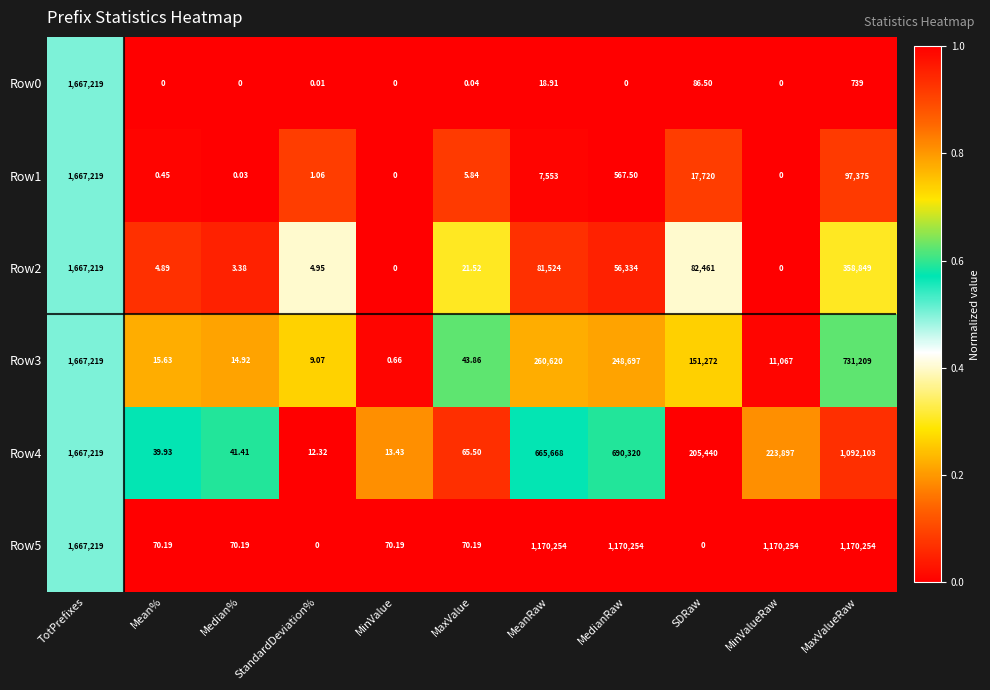

Where does the Row4 series first go above 205440?

TotPrefixes